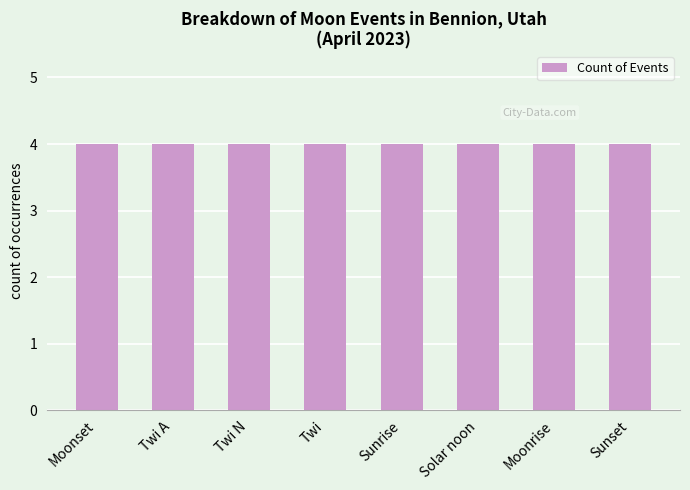

Are the bars grouped side by side (vs. stacked)?

No